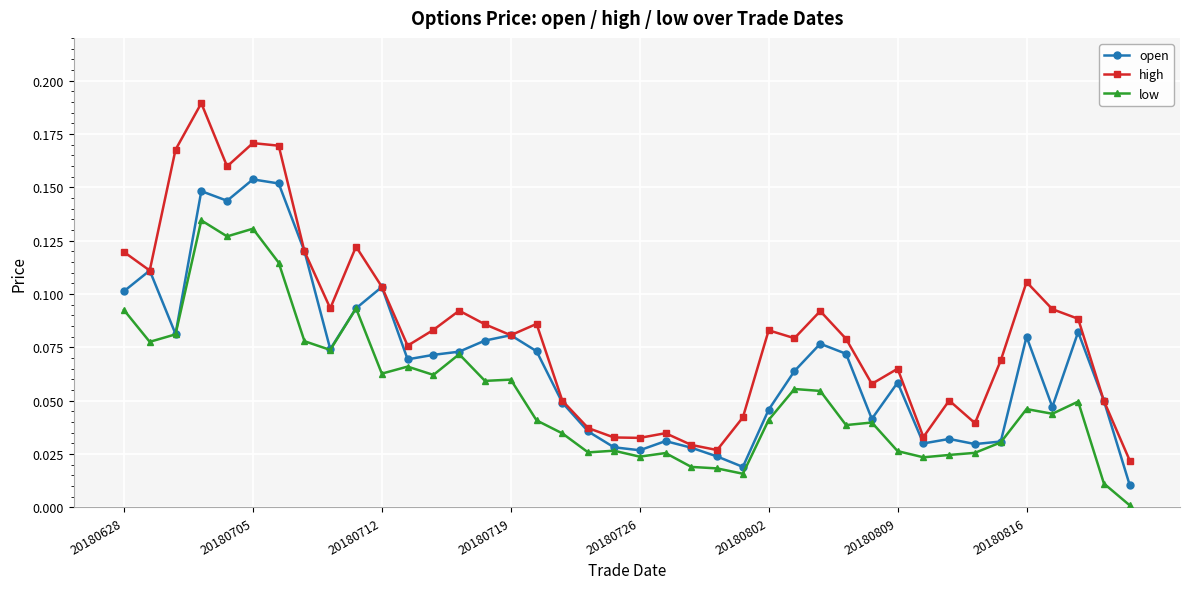

Rank the series by their maximum value, from lowest to highest.

low, open, high